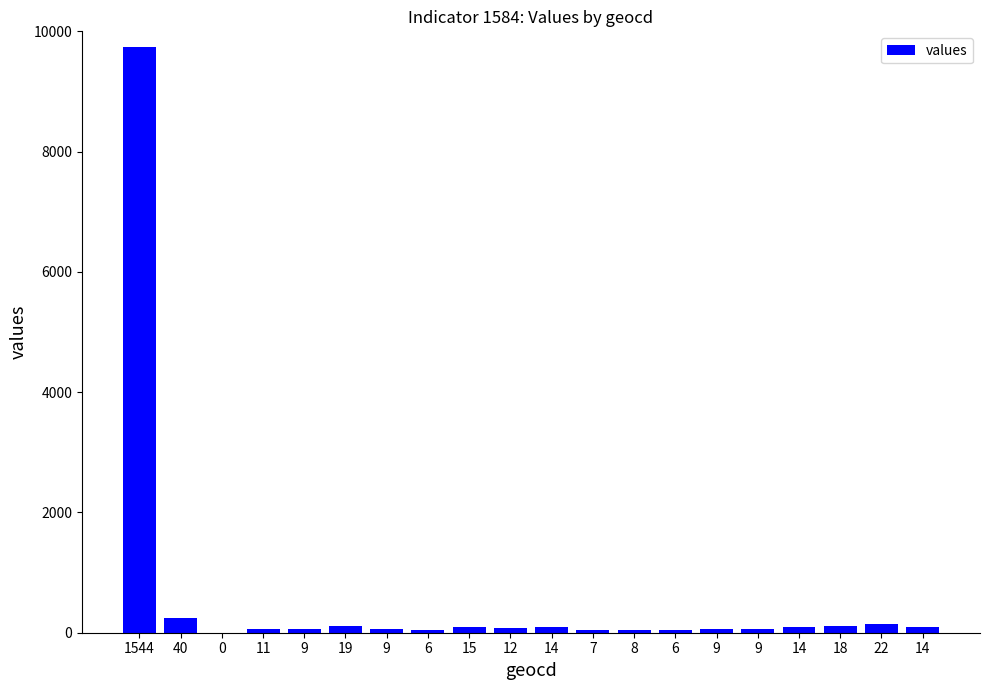

Are the bars horizontal?

No